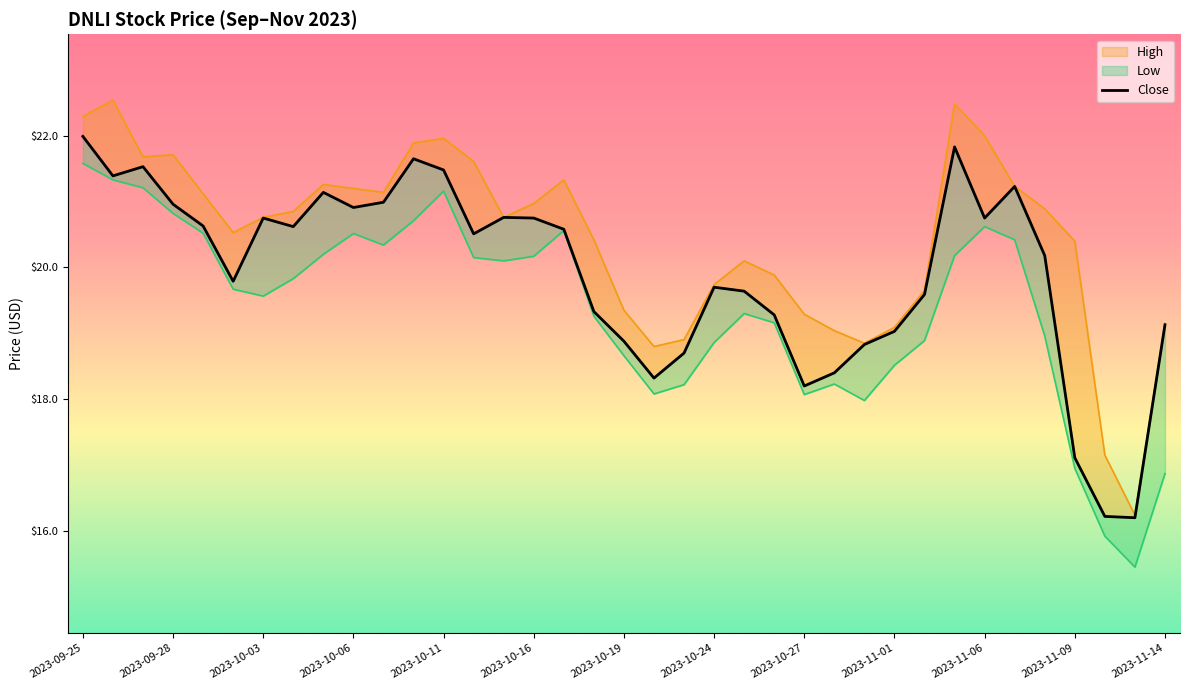

How many data points does each series have?

37